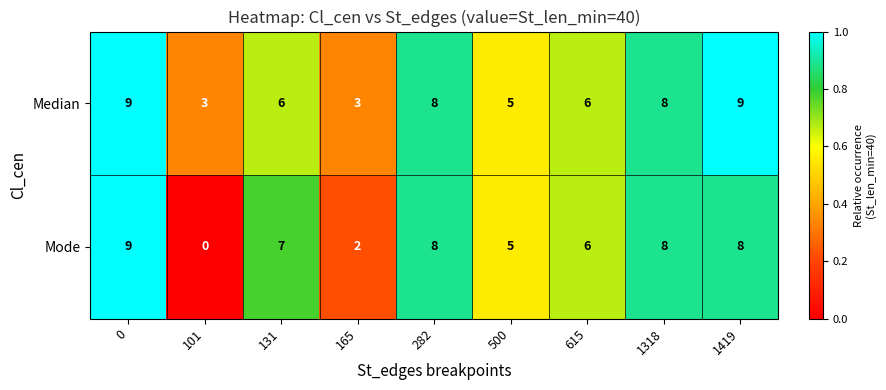

Which series has the widest spread of values?

Mode